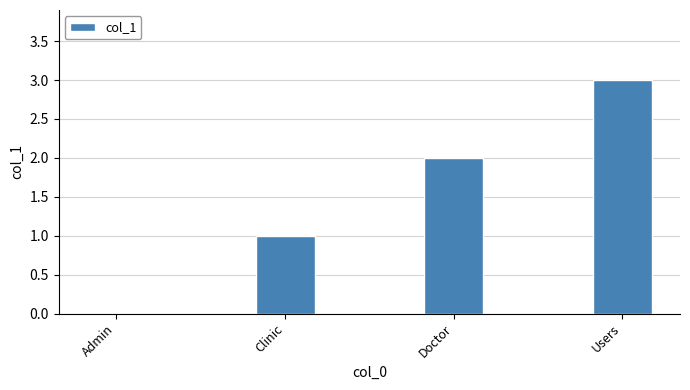

Reading left to right, what are all the values shown in this chart?

0	1	2	3